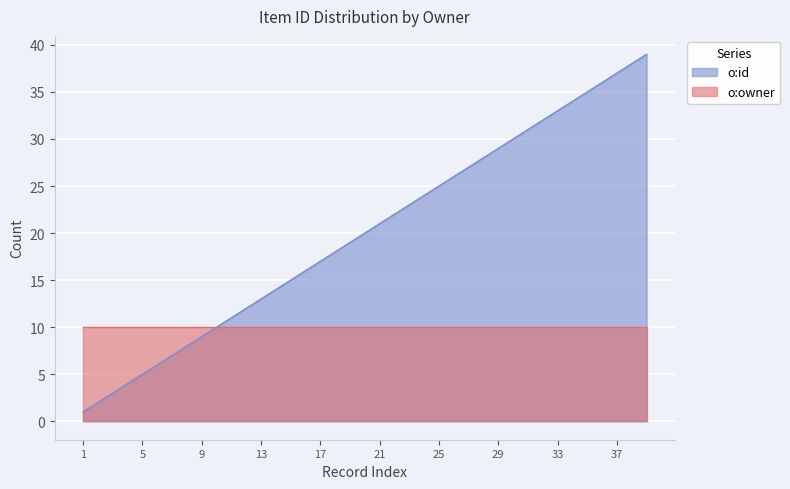

What is the difference between the maximum and minimum values?

38